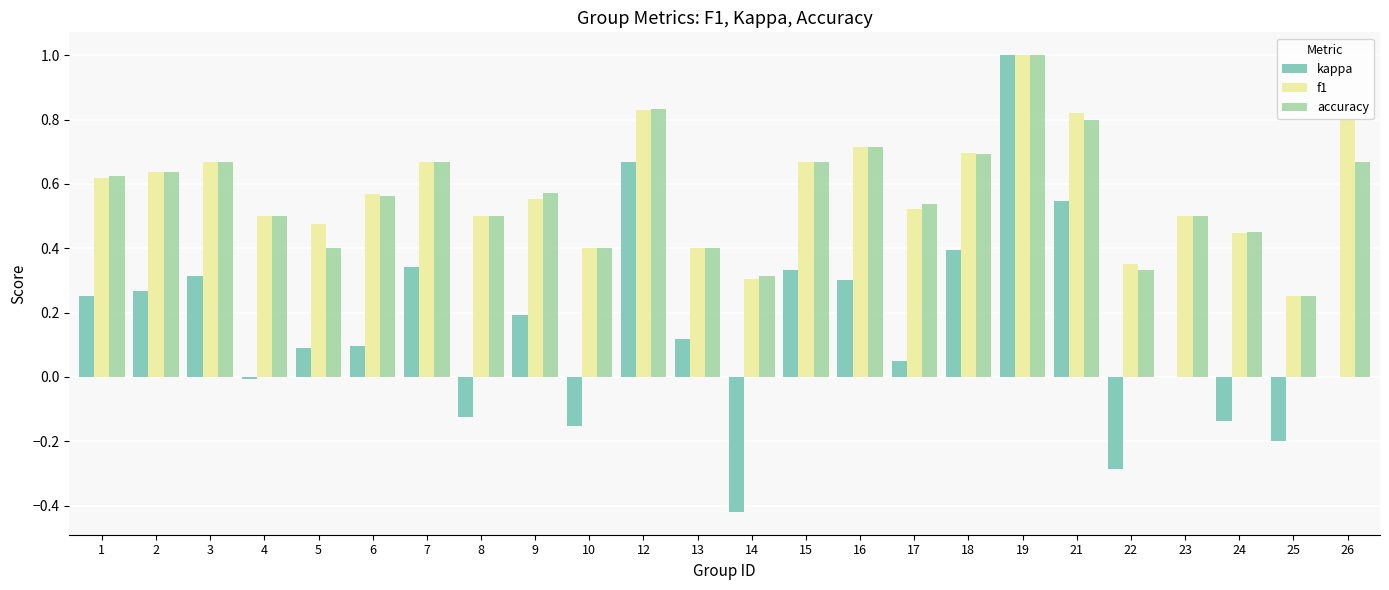

The value of f1 at 14 is 0.3. True or false?

True